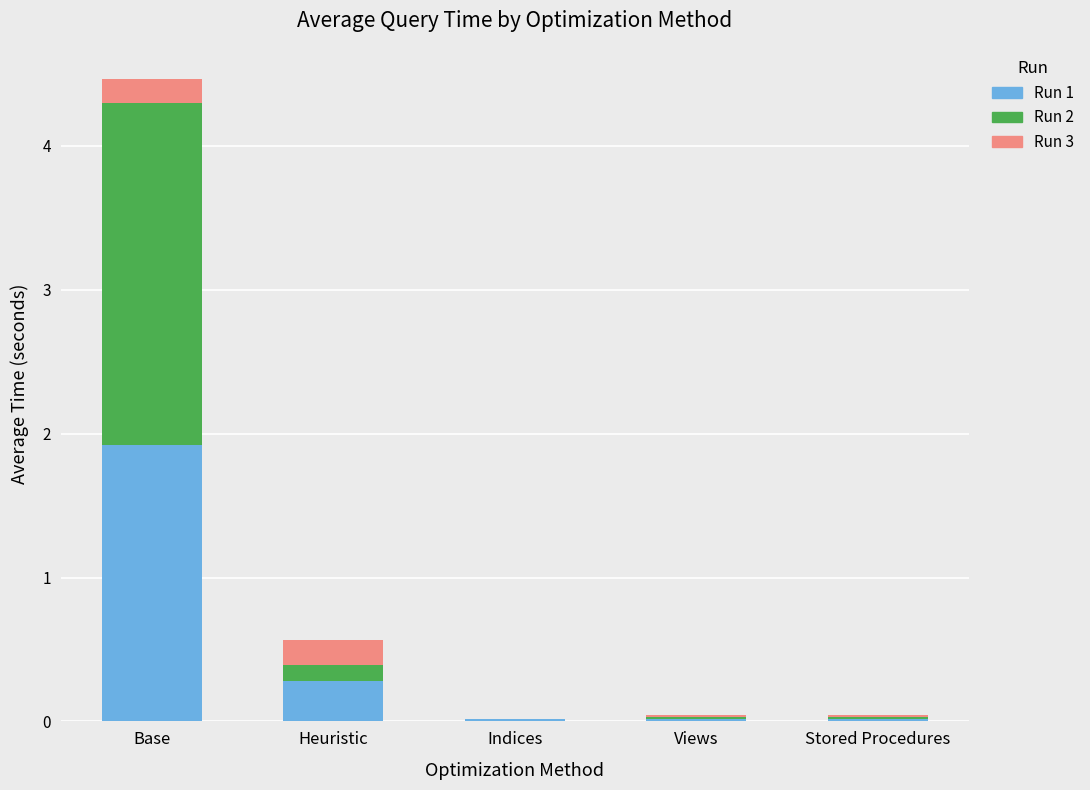

At which category is the sum across all series the highest?

Base